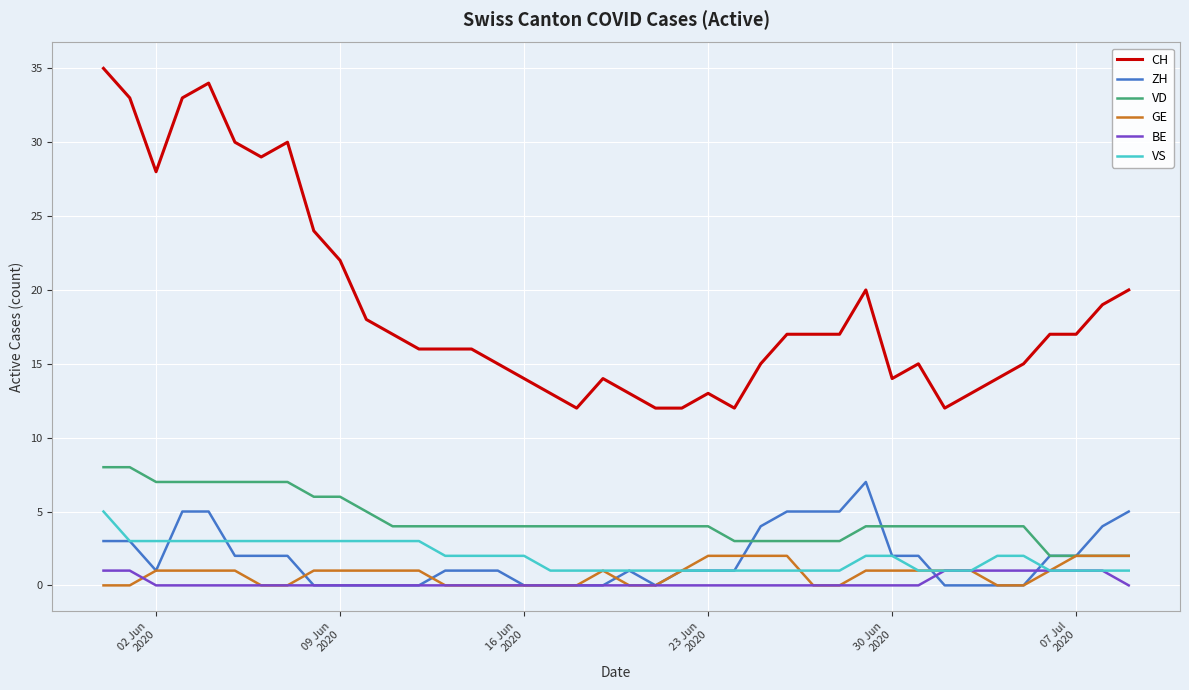

How many lines are shown in the chart?

6